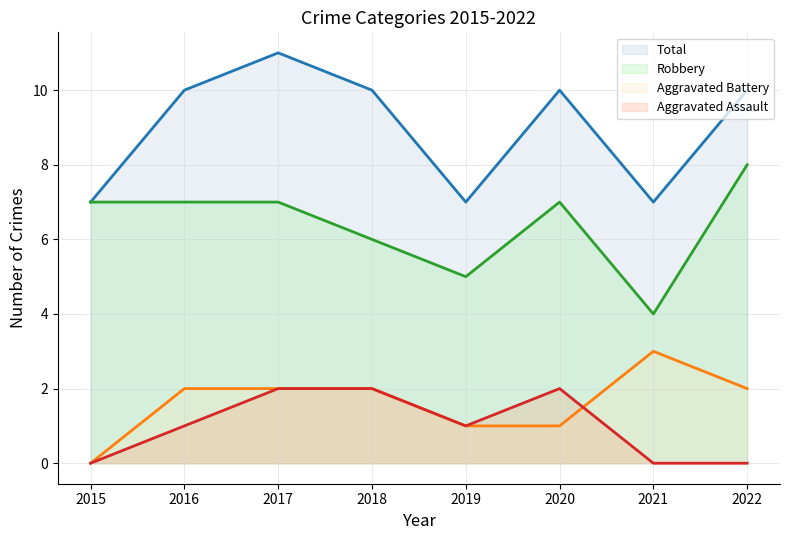

Is it true that Robbery (line) equals 9 at 2017?

False